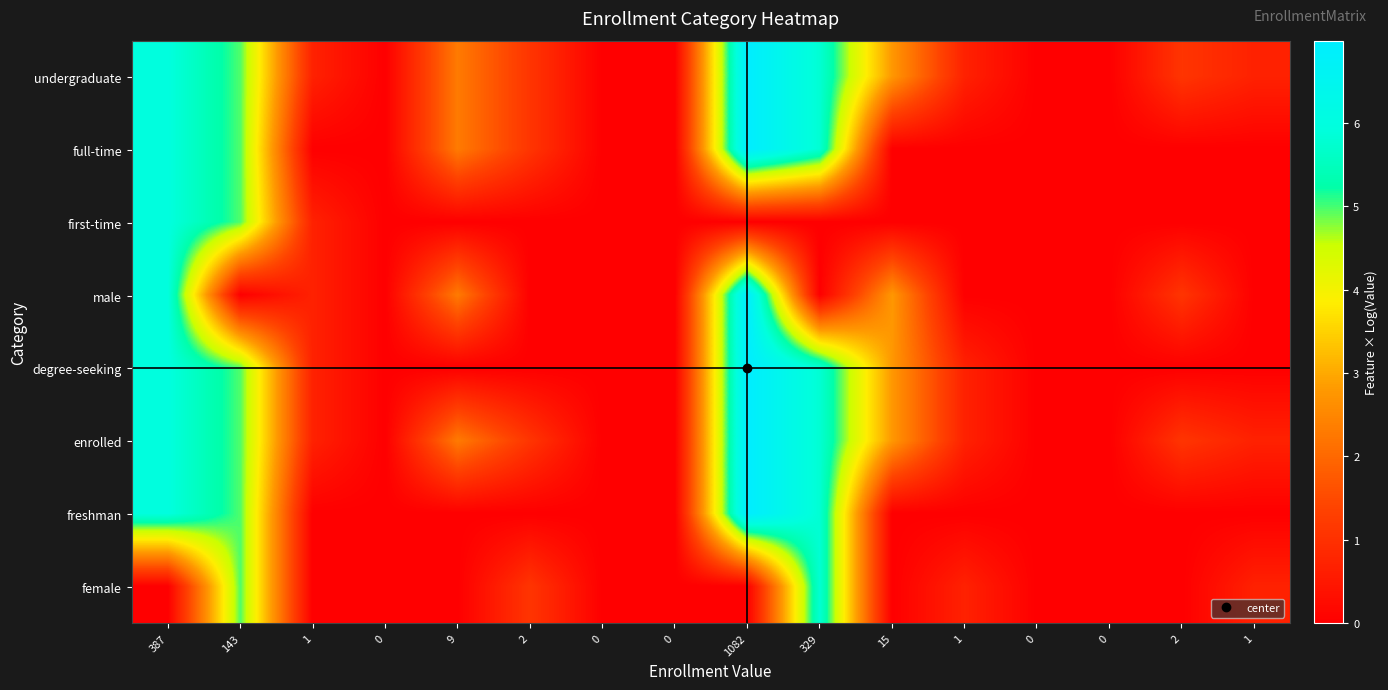

How many series are shown in this chart?

8